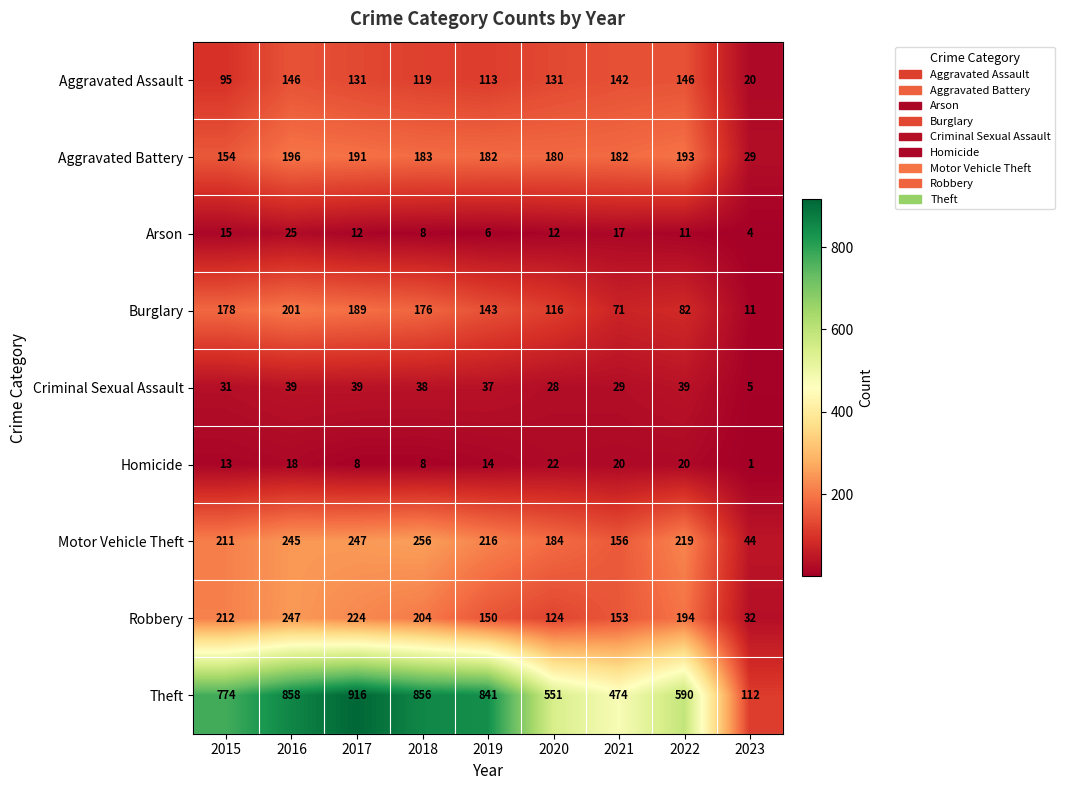

Rank the series at 2017 from lowest to highest value.

Homicide, Arson, Criminal Sexual Assault, Aggravated Assault, Burglary, Aggravated Battery, Robbery, Motor Vehicle Theft, Theft